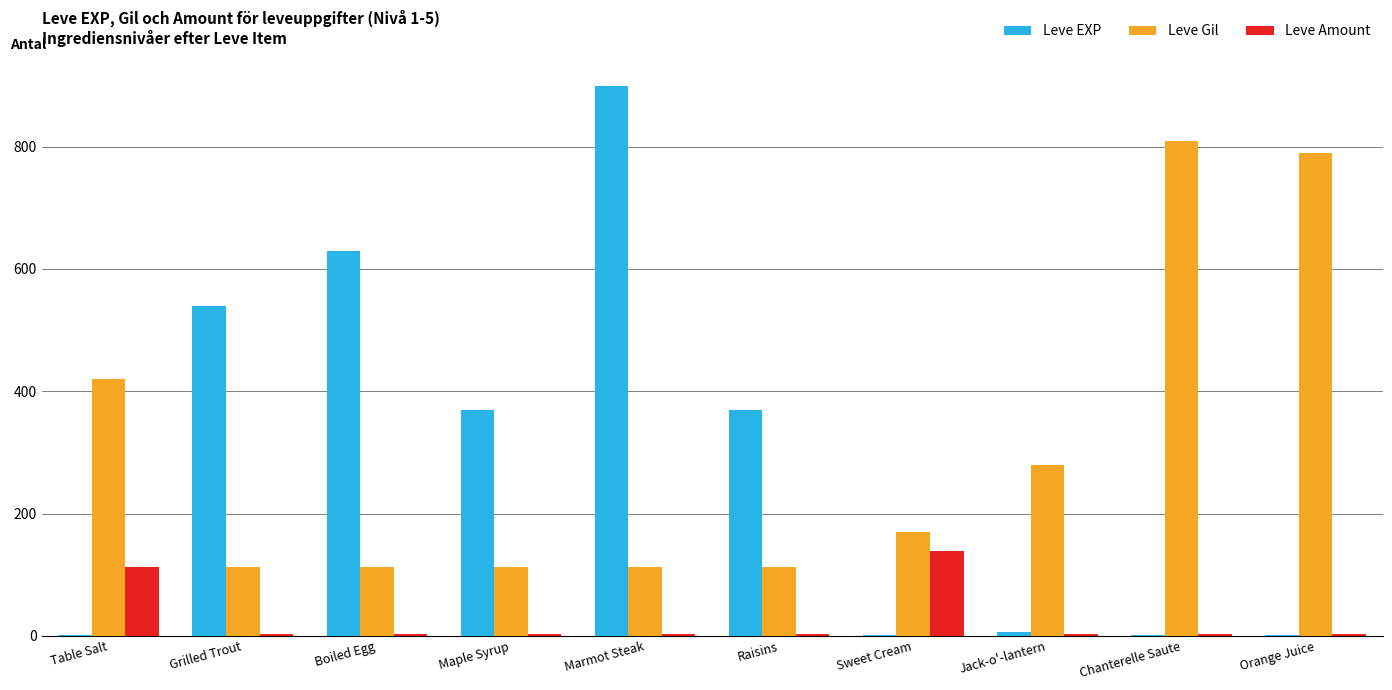

At which category is the sum across all series the highest?

Marmot Steak